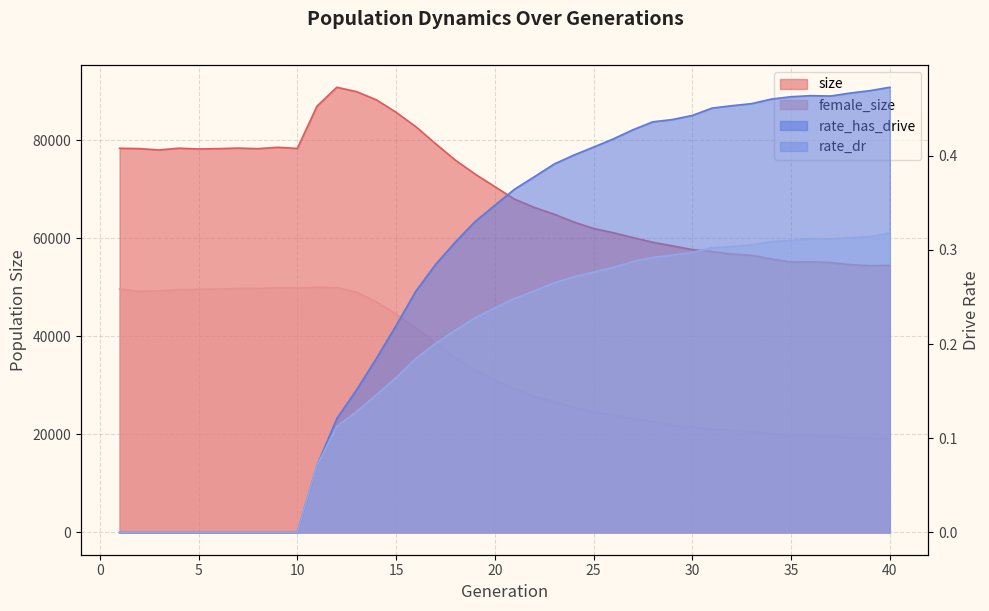

True or false: rate_has_drive and female_size cross at least once.

False